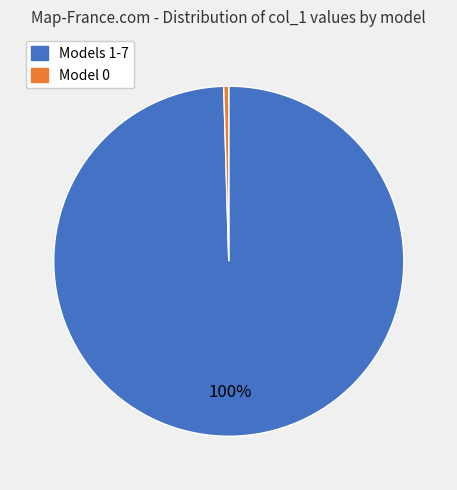

Count the number of slices in the pie.

2